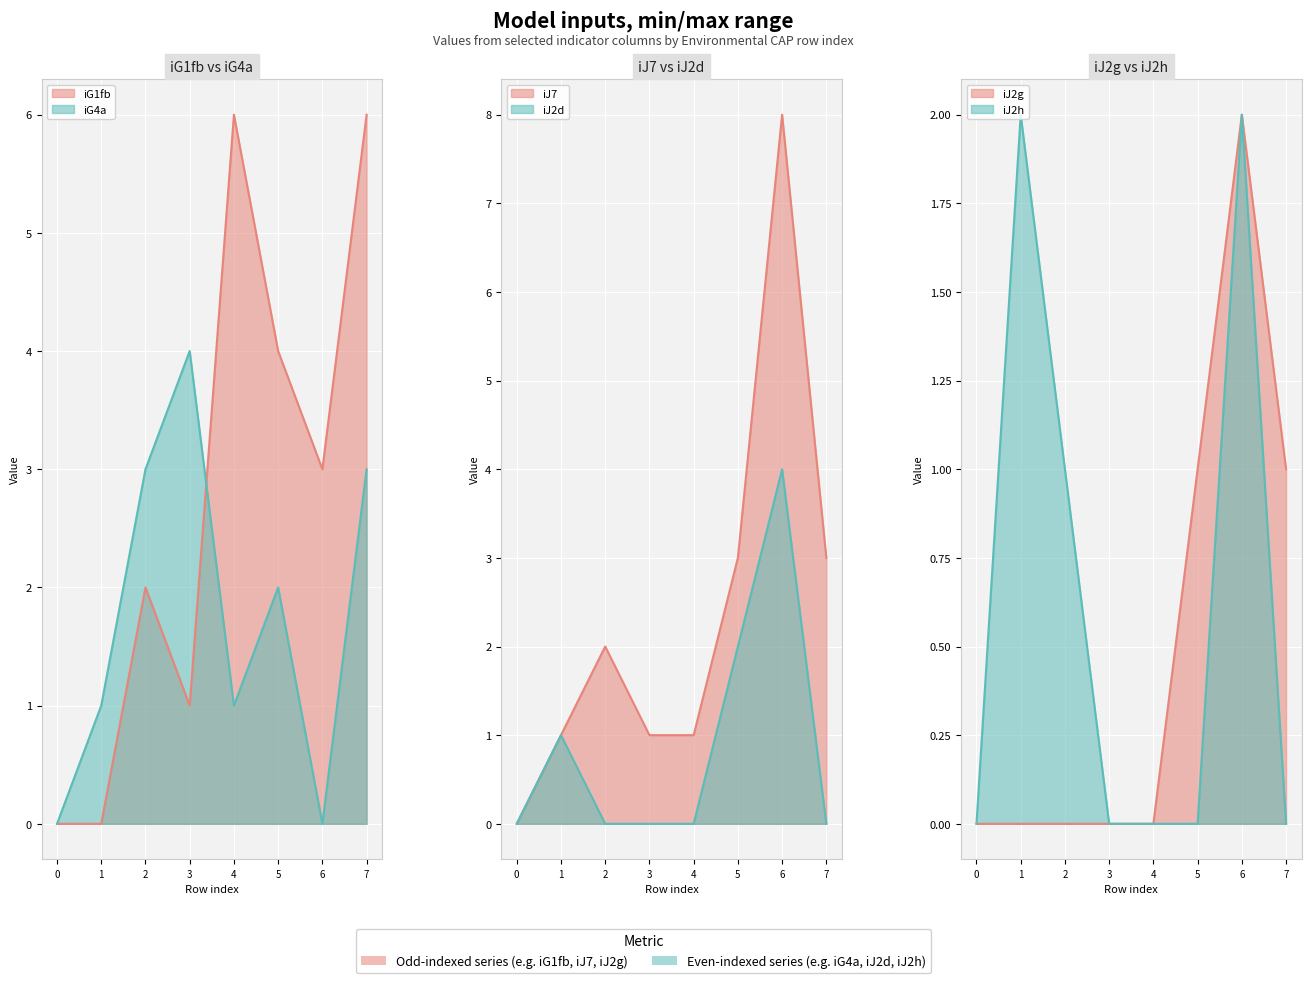

What is the spread (max minus min) of values at 1.0?

6